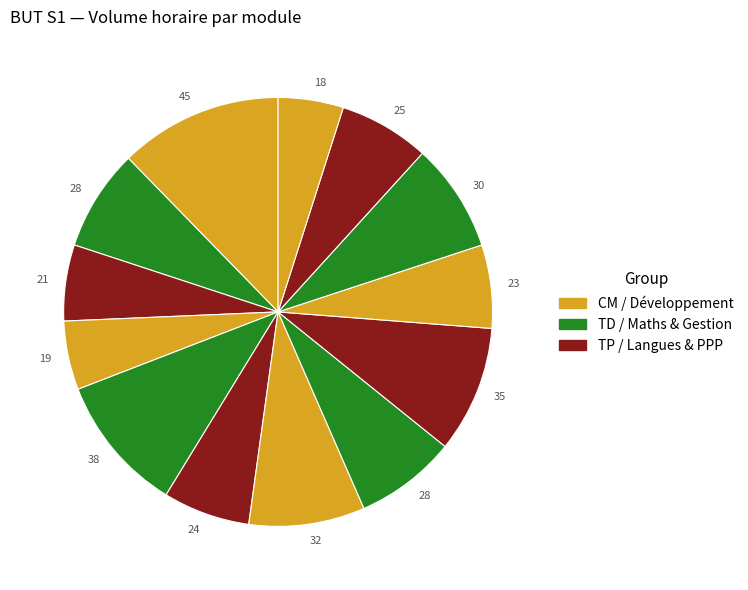

Count the number of slices in the pie.

13